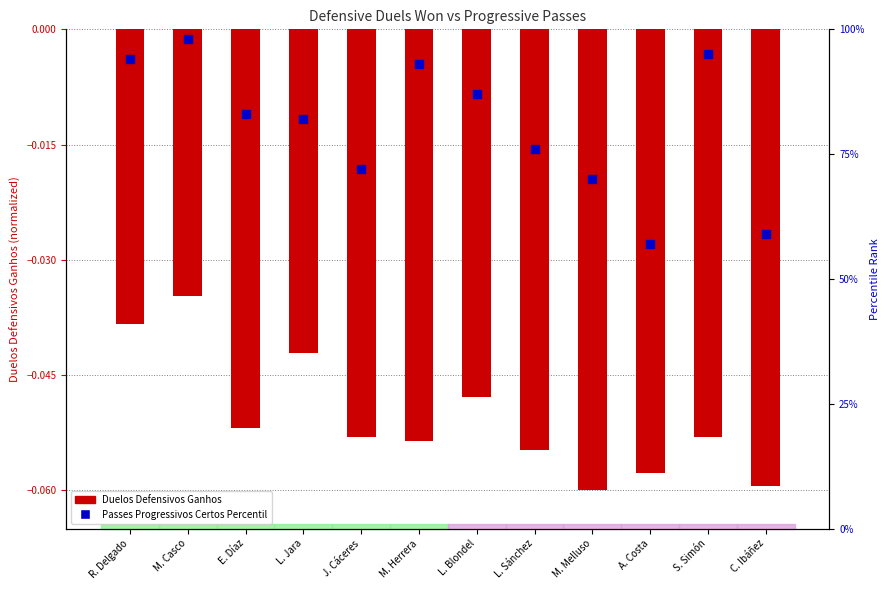

Is the value of Duelos Defensivos Ganhos at R. Delgado greater than the value of Passes Progressivos Certos Percentil at L. Jara?

No